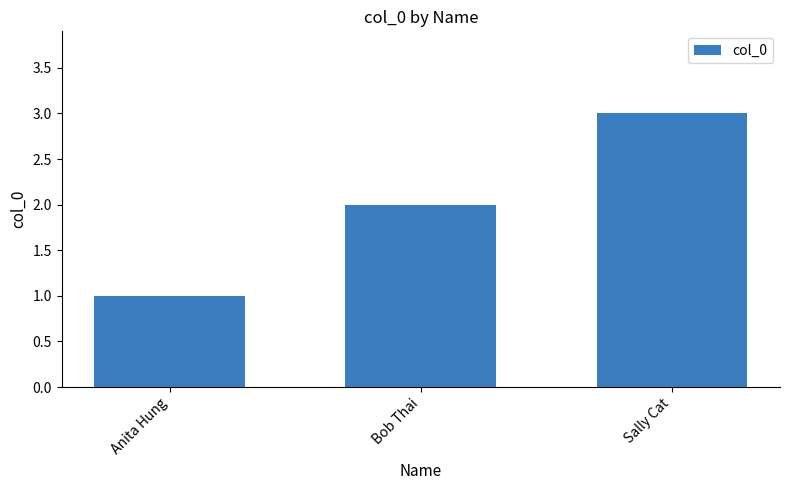

What position from the right is Anita Hung?

3